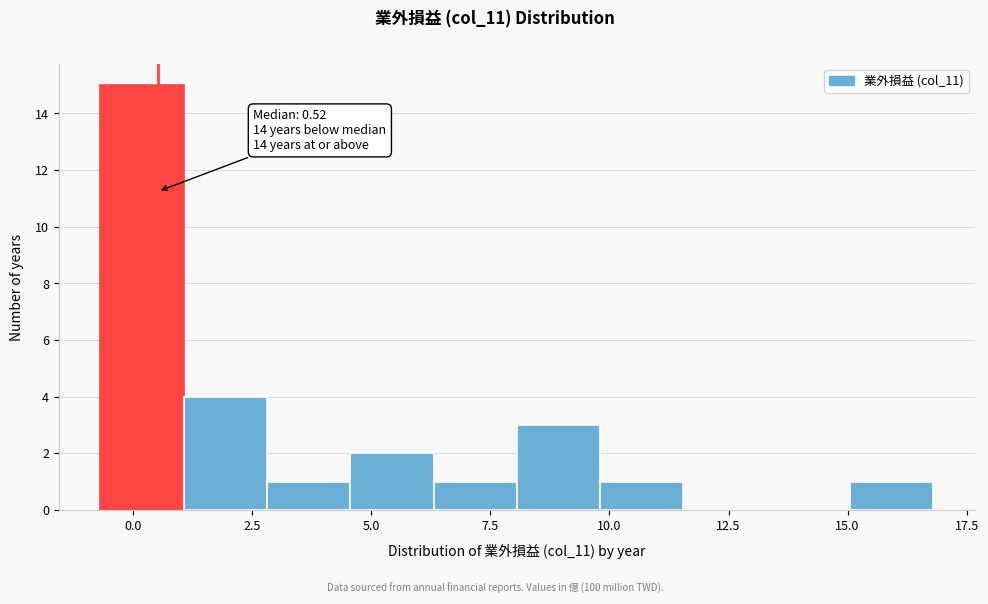

Around what value on the x-axis is the tallest bar? Give the approximate position of its centre, as read against the axis.

0.0